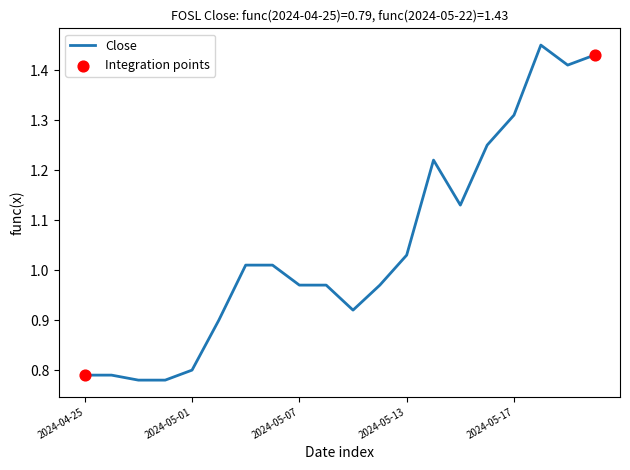

What is the difference between the maximum and minimum values?

0.7